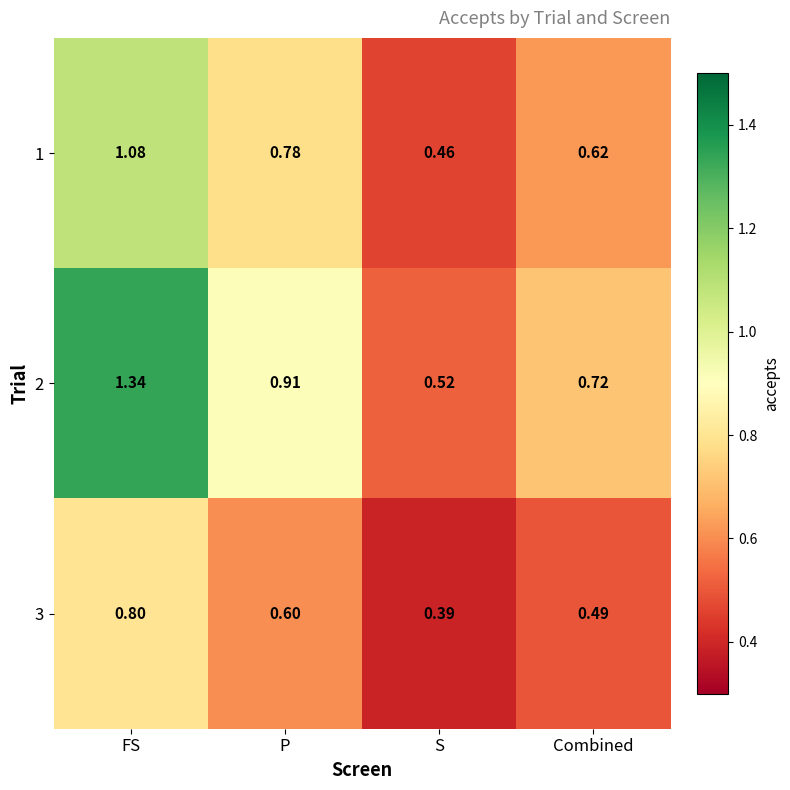

Rank the categories by 1 value from highest to lowest.

FS, P, Combined, S